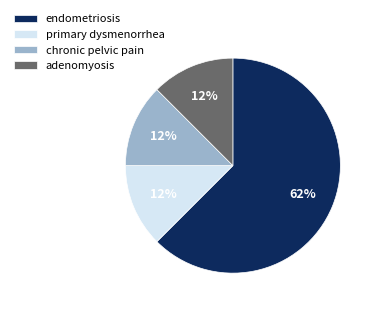

The chronic pelvic pain slice represents 23% of the pie. True or false?

False